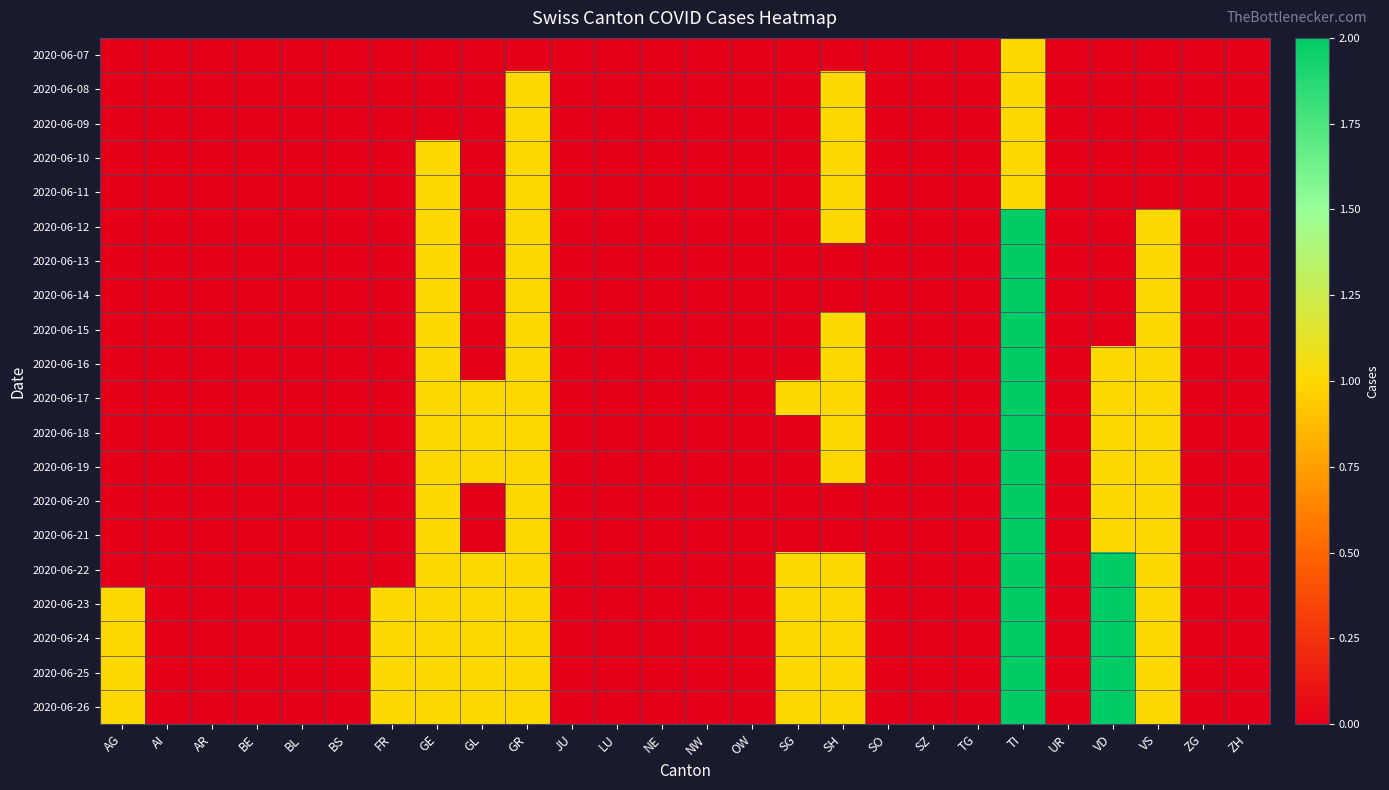

Which series changed the most between AG and JU?

2020-06-23